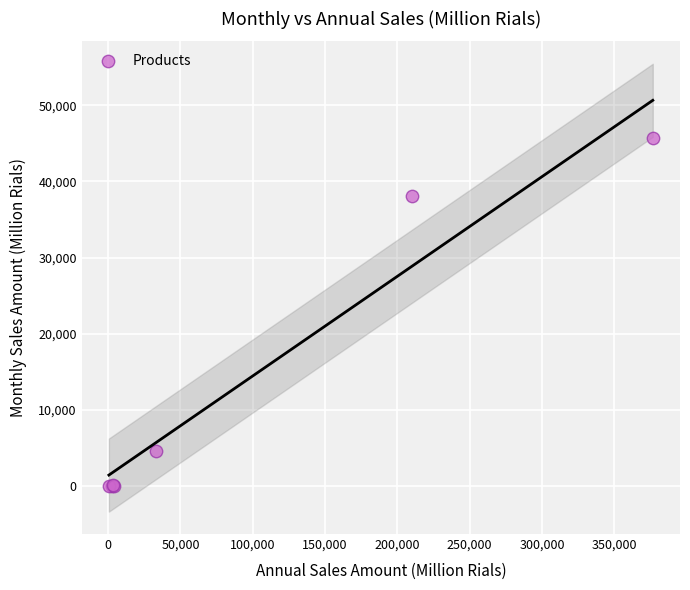

What Y value in the scatter plot is closest to 22822?

38041